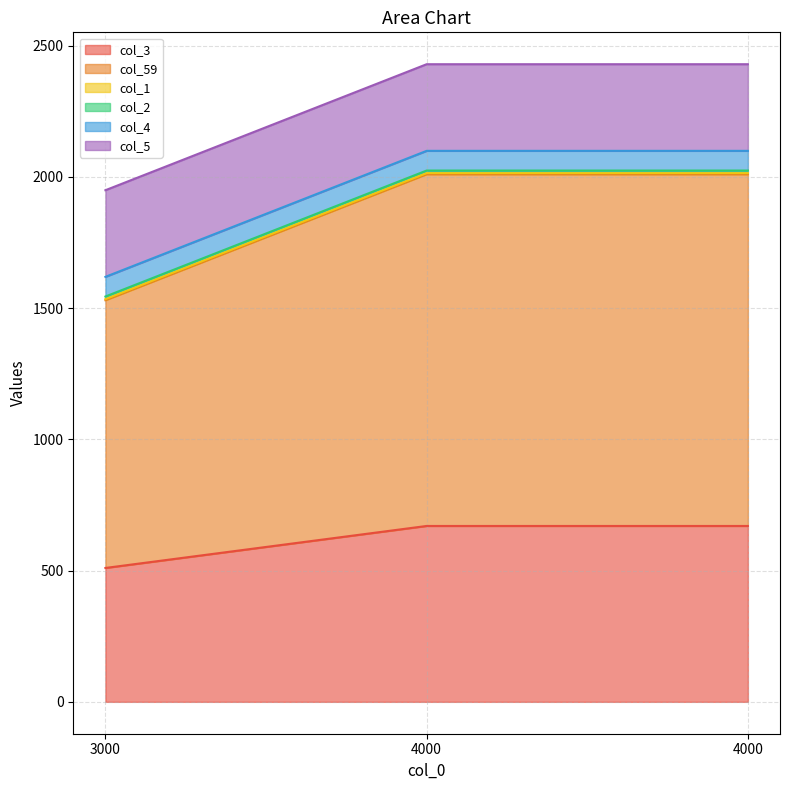

The col_1 series shows 2 at 4000. True or false?

False